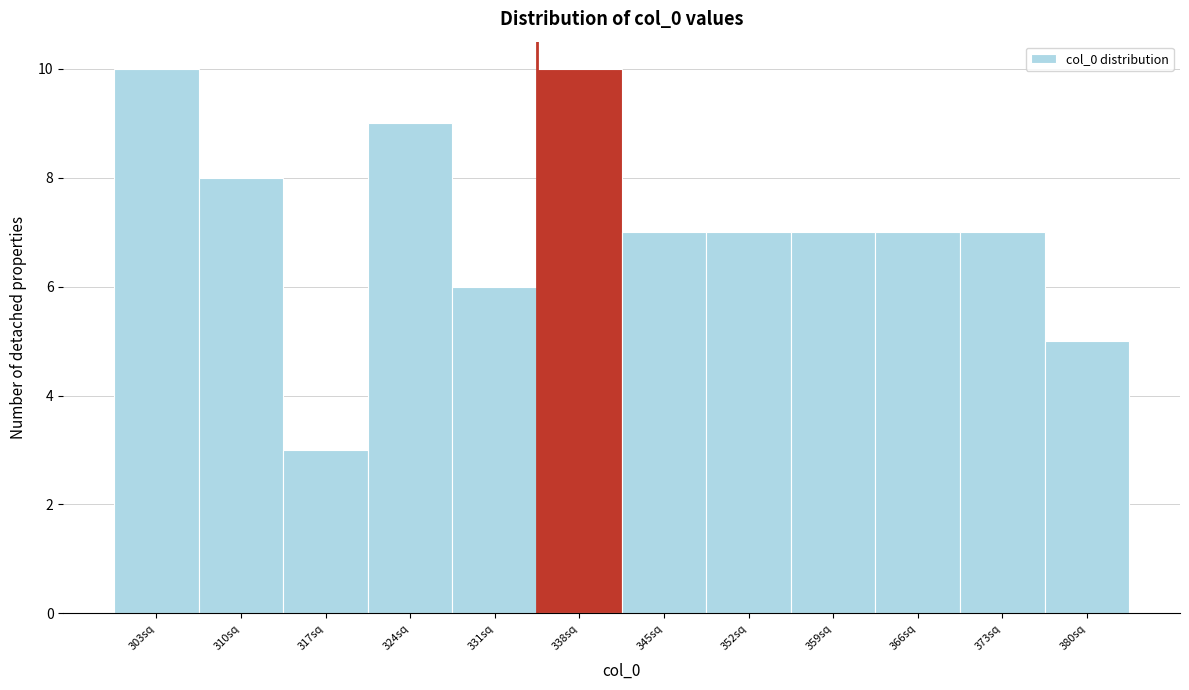

Reading left to right, list all the values displayed in this chart.

303sq=10	310sq=8	317sq=3	324sq=9	331sq=6	338sq=10	345sq=7	352sq=7	359sq=7	366sq=7	373sq=7	380sq=5